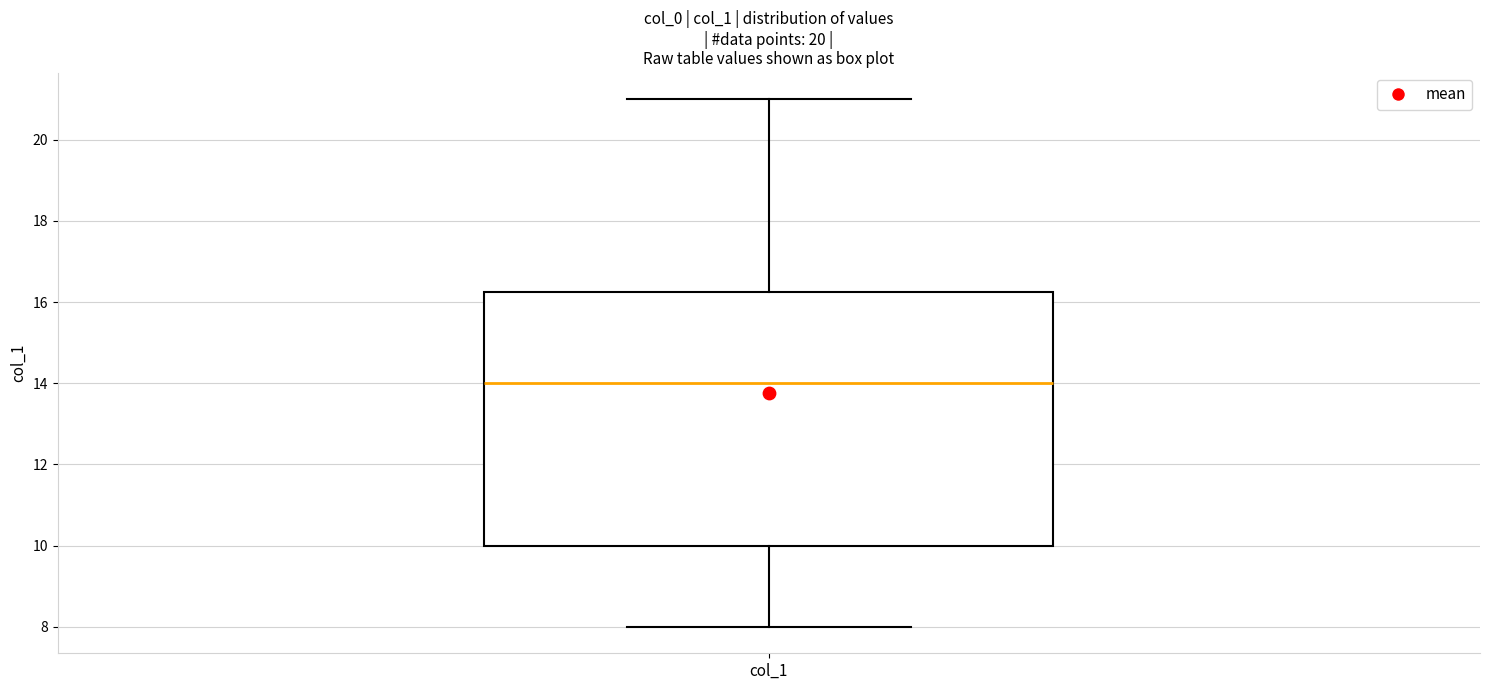

Transcribe this box plot: give where the median line is, the range the box spans, and where the two whiskers end, as read against the y-axis. The values are not printed on the chart, so give them approximately, as read against the axis.

median 14.0, box 10.0 to 16.2, whiskers 8.0 to 21.0